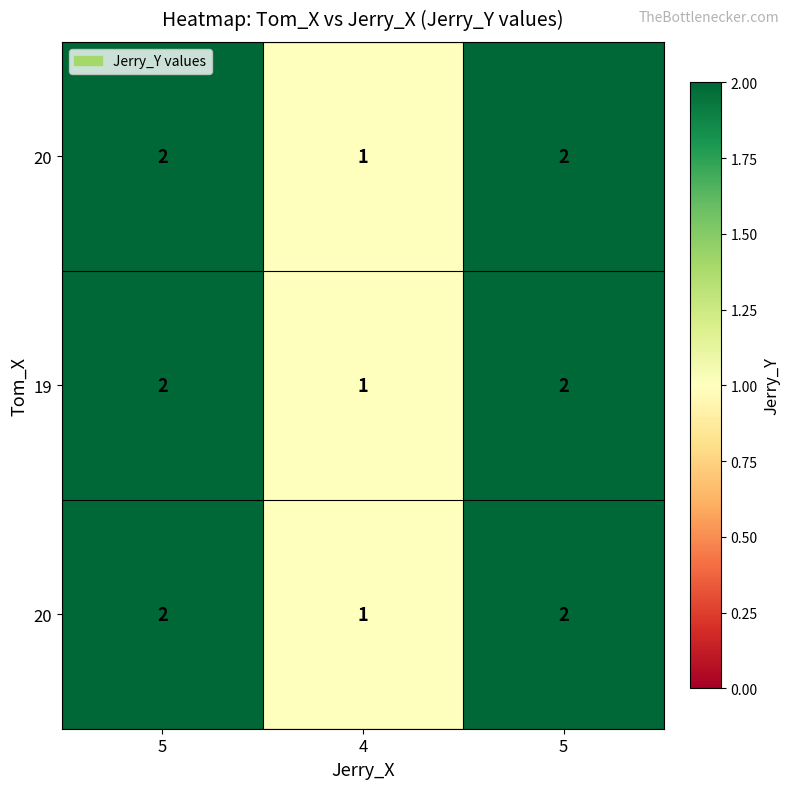

How many distinct data groups are displayed?

3